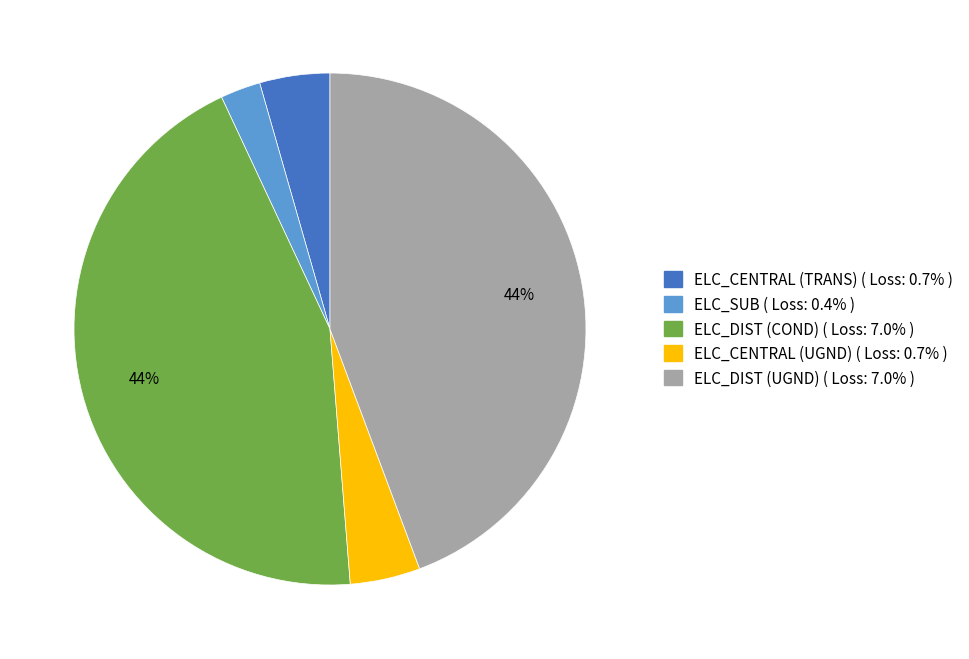

To the nearest percent, what is the average slice percentage?

20%